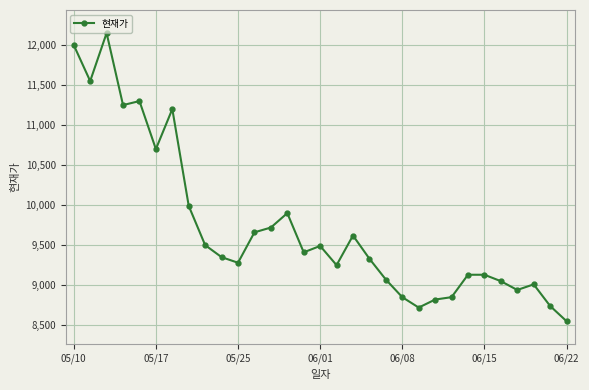

True or false: there are more than 2 points higher than both neighbors.

True